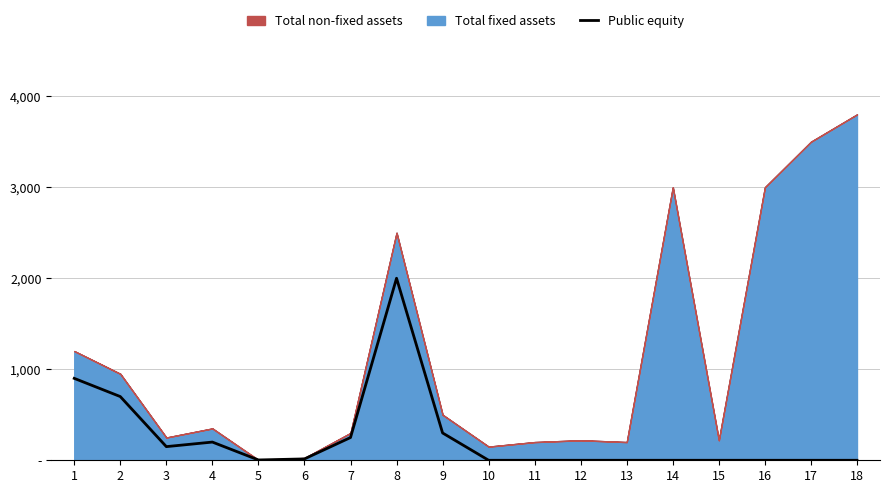

Between 13 and 12, which is larger?

13